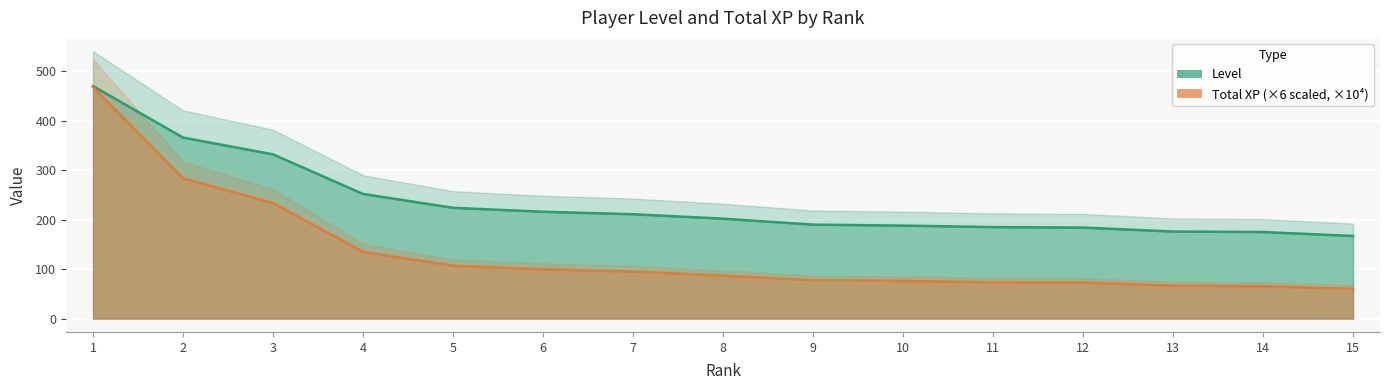

Is the value of Level at 15 greater than the value of Total XP (00000) at 15?

Yes